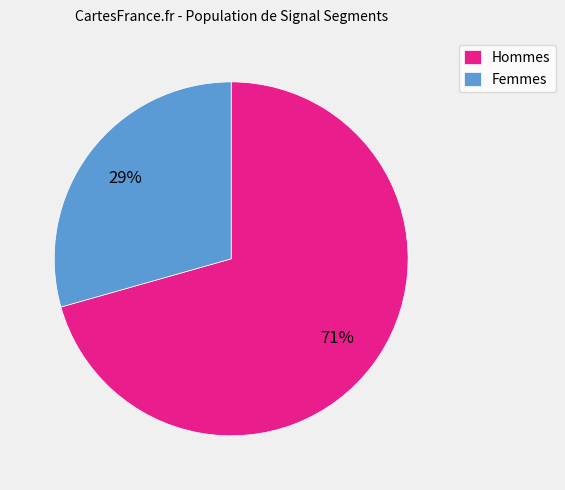

Which slice is the largest?

Hommes